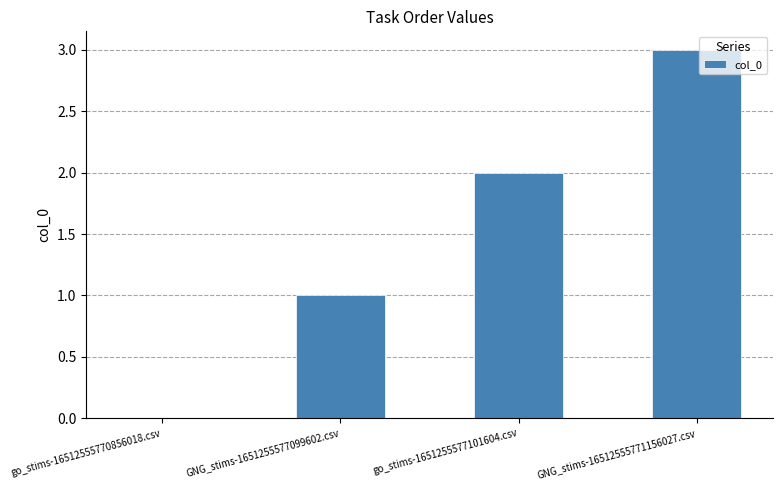

What is the greatest value displayed?

3